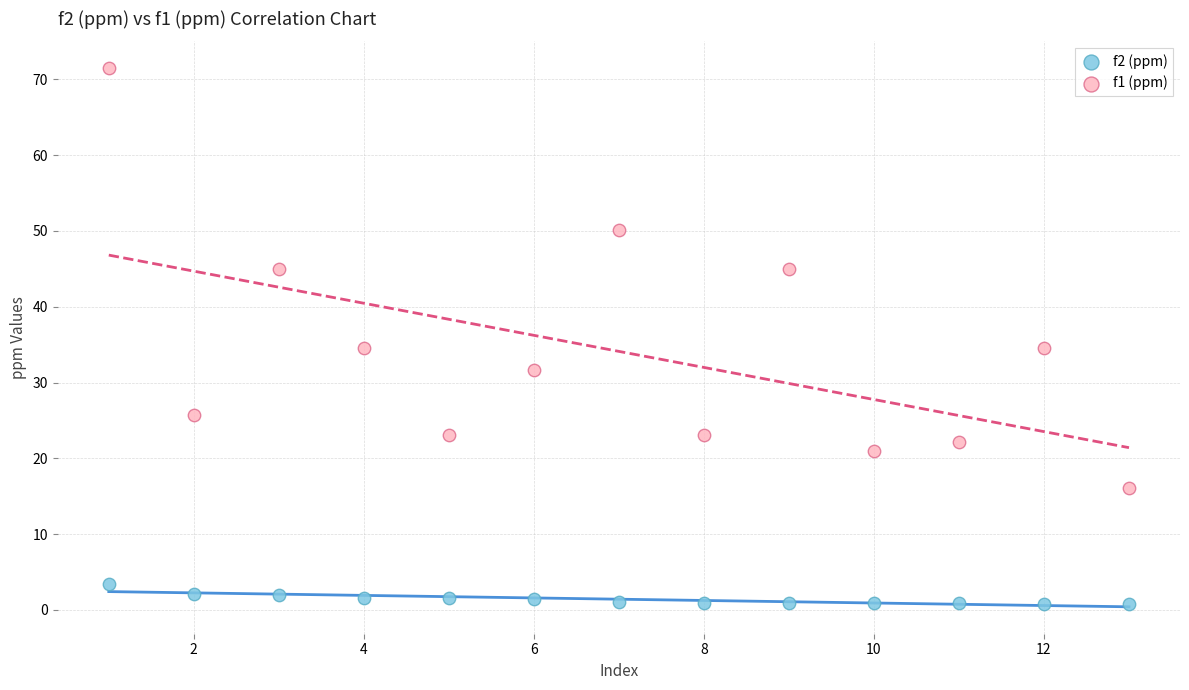

What are all the series names shown in the legend?

f2 (ppm), f1 (ppm)